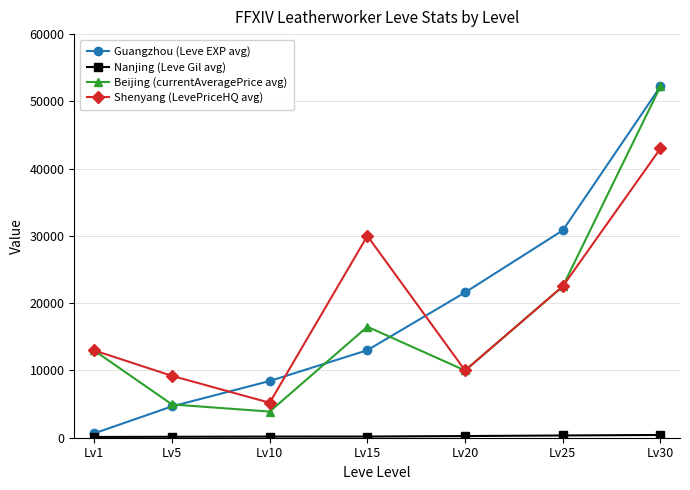

Is the value of Shenyang (LevePriceHQ avg) at Lv20 greater than the value of Beijing (currentAveragePrice avg) at Lv25?

No